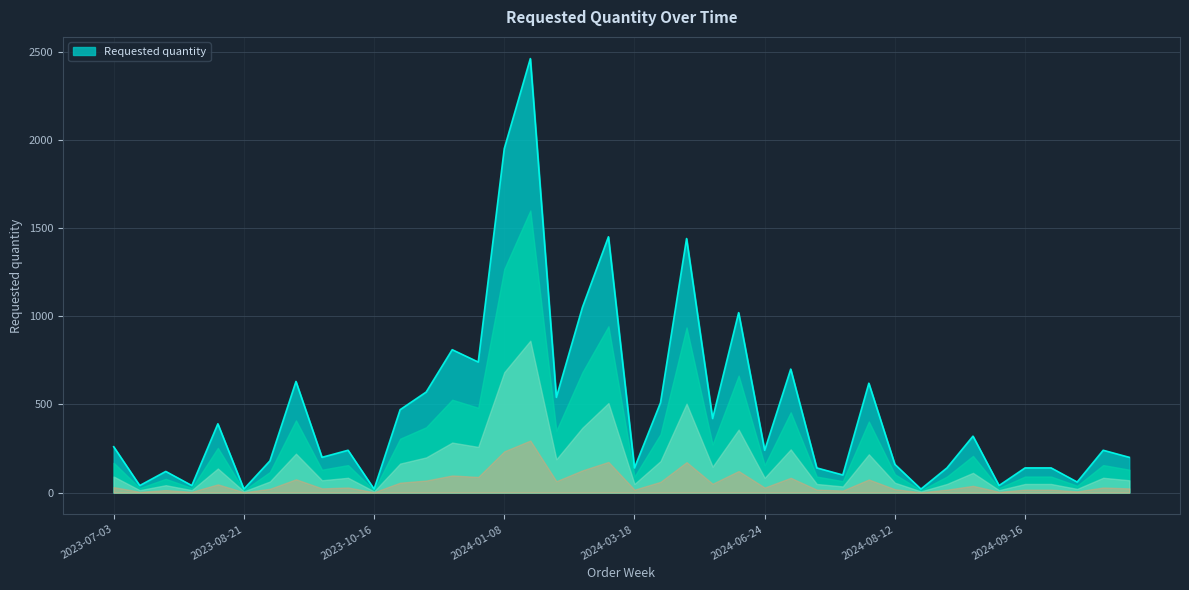

How many lines are shown in the chart?

1